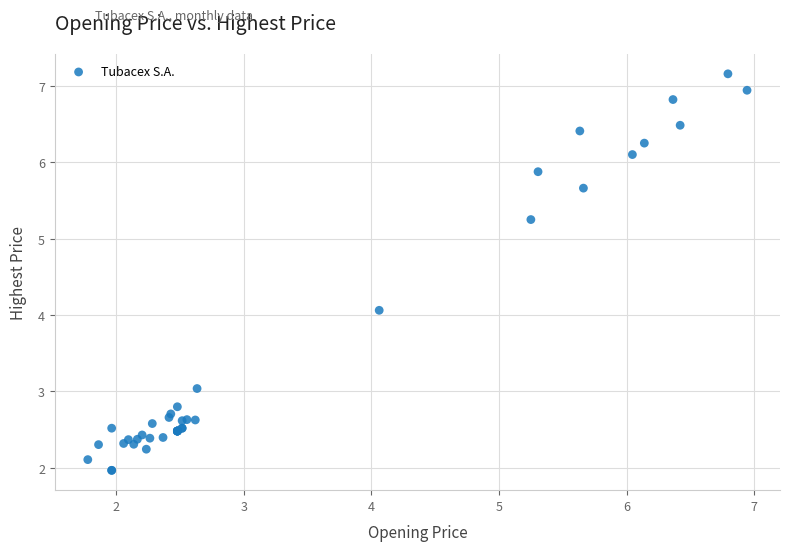

What Y value in the scatter plot is closest to 4?

4.1